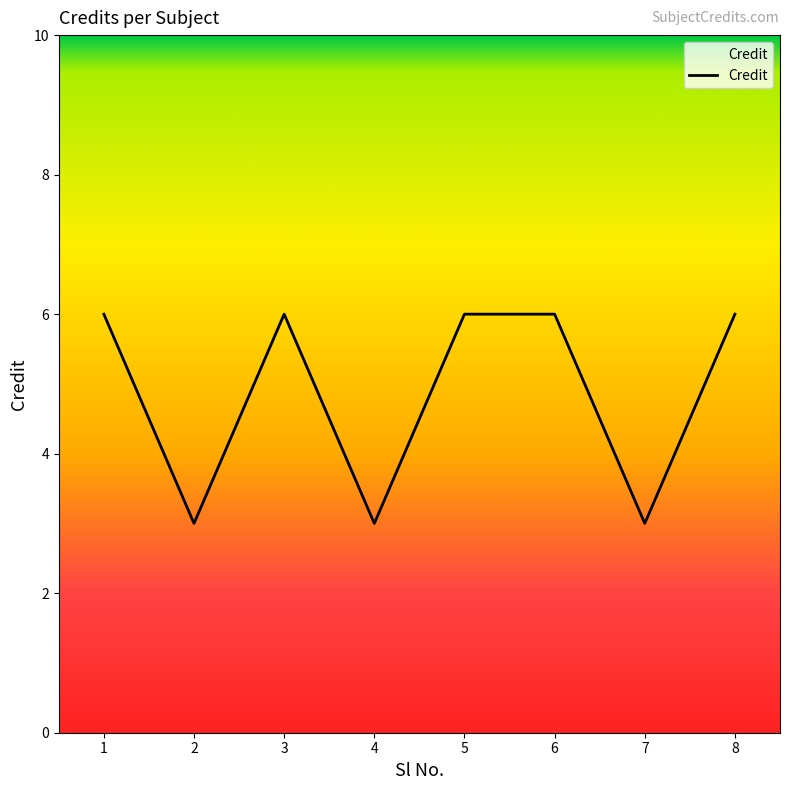

Reading left to right, list all the values displayed in this chart.

6	3	6	3	6	6	3	6